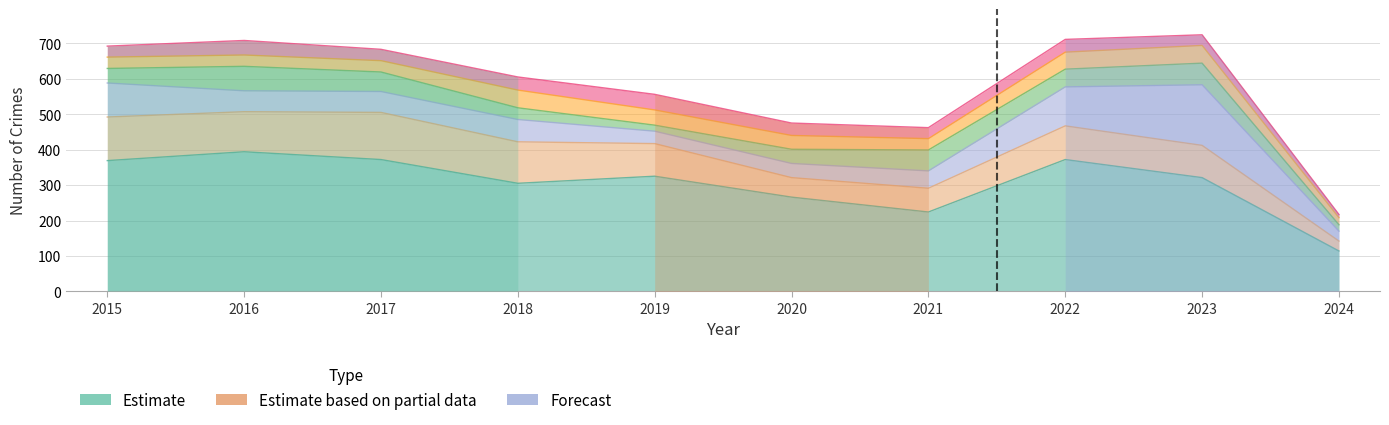

Which category has the highest value in the Theft series?

2016